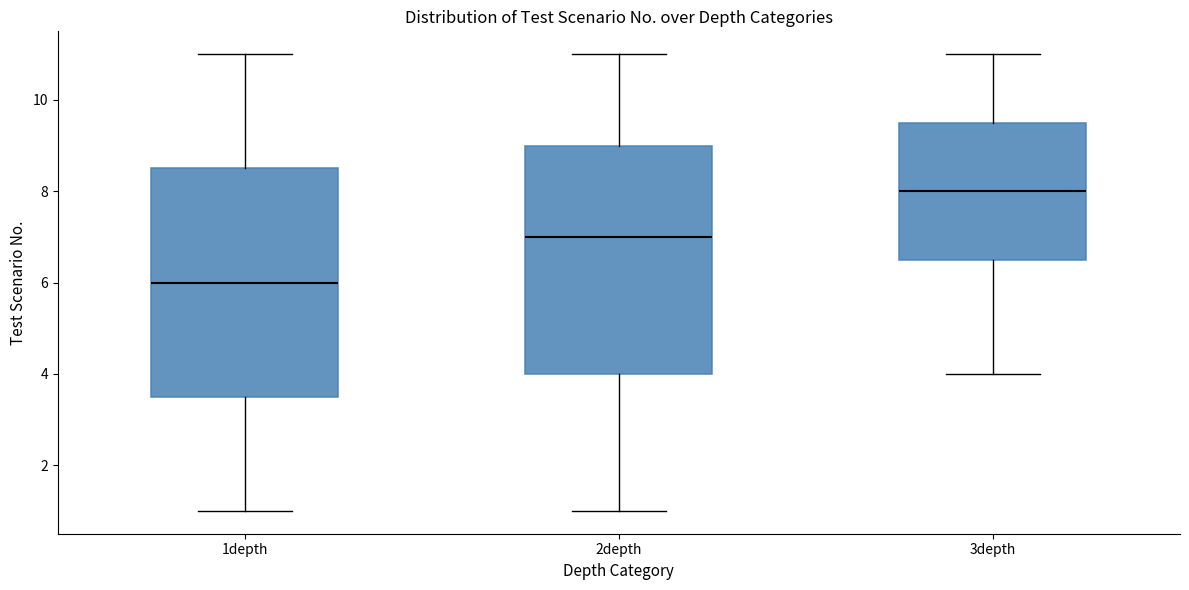

Reading left to right, read every box against the y-axis: the position of its median line, the range the box covers, and the ends of its whiskers. The values are not printed on the chart, so give them approximately, as read against the axis.

1depth: median 6.0, box 3.6 to 8.6, whiskers 1.0 to 11.0
2depth: median 7.0, box 4.0 to 9.0, whiskers 1.0 to 11.0
3depth: median 8.0, box 6.6 to 9.6, whiskers 4.0 to 11.0